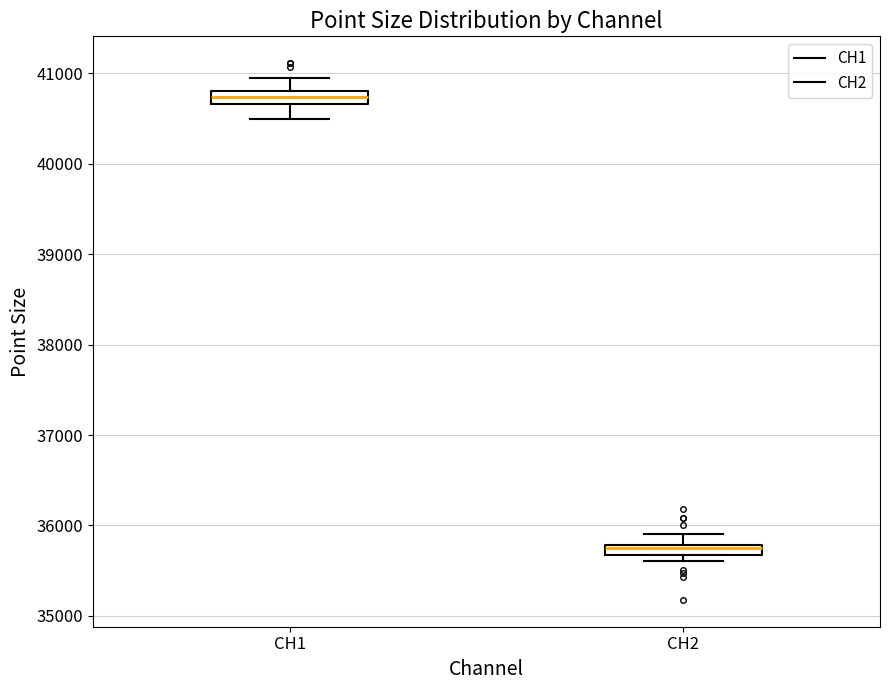

Where does the upper whisker of the box for CH2 end on the y-axis? The values are not printed on the chart, so give them approximately, as read against the axis.

35900